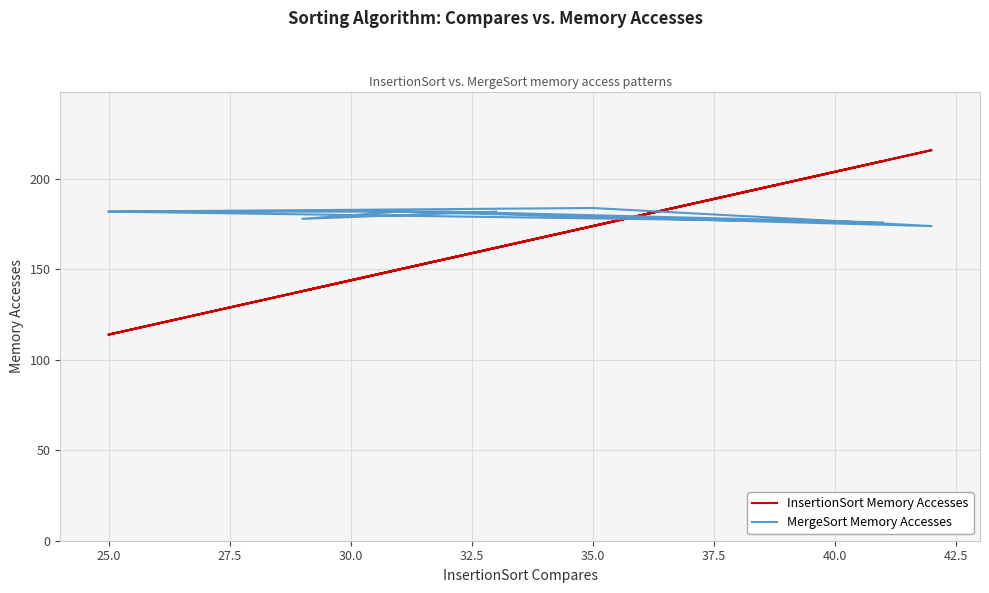

How many lines are shown in the chart?

2